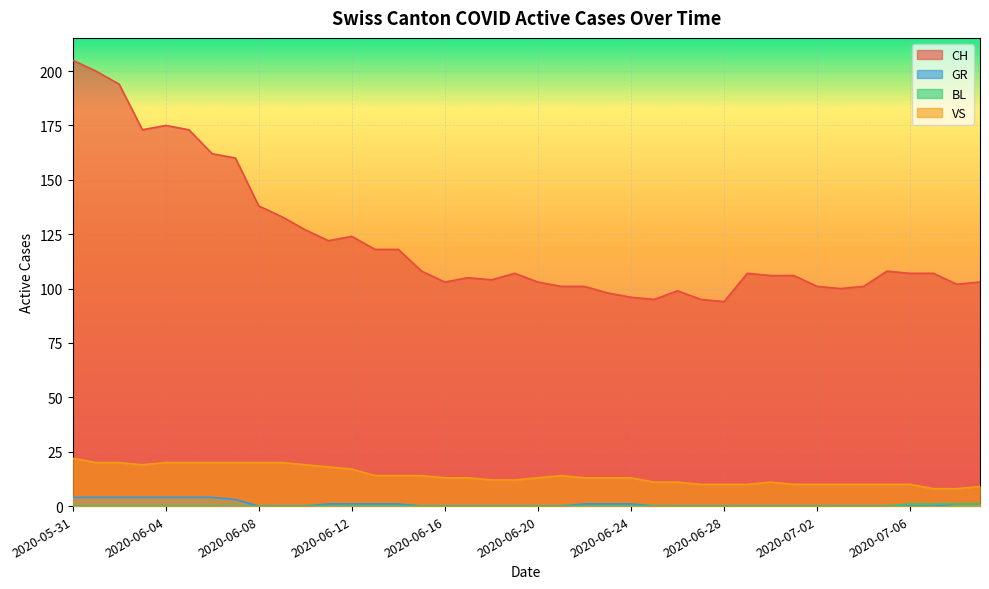

In VS, how many points are lower than both neighbors (excluding endpoints)?

1